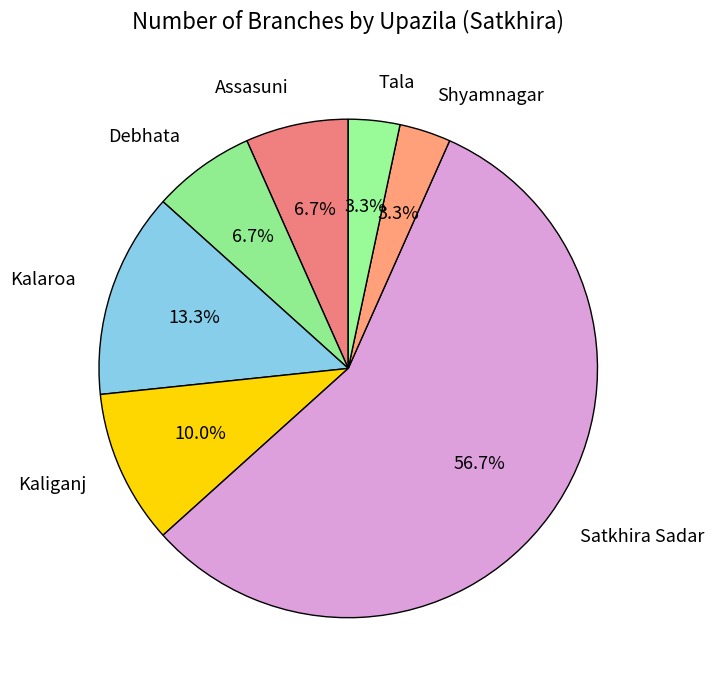

Is there any slice that represents more than half of the pie?

Yes